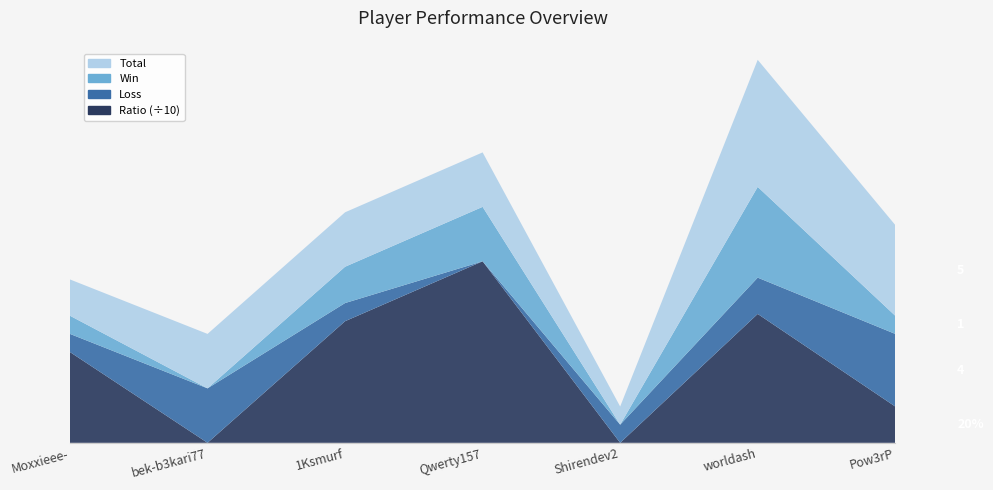

Reading left to right, extract all data points from this chart.

Total: Moxxieee-=2	bek-b3kari77=3	1Ksmurf=3	Qwerty157=3	Shirendev2=1	worldash=7	Pow3rP=5
Win: Moxxieee-=1	bek-b3kari77=0	1Ksmurf=2	Qwerty157=3	Shirendev2=0	worldash=5	Pow3rP=1
Loss: Moxxieee-=1	bek-b3kari77=3	1Ksmurf=1	Qwerty157=0	Shirendev2=1	worldash=2	Pow3rP=4
Ratio: Moxxieee-=50	bek-b3kari77=0	1Ksmurf=67	Qwerty157=100	Shirendev2=0	worldash=71	Pow3rP=20